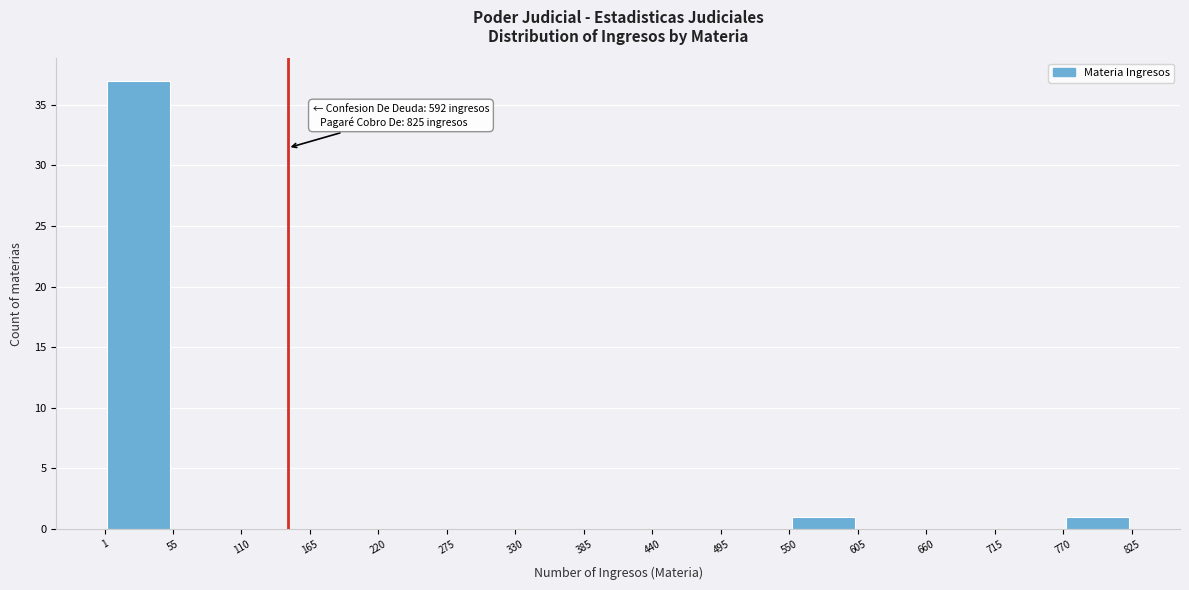

Which range on the x-axis has the tallest bar?

1 to 55